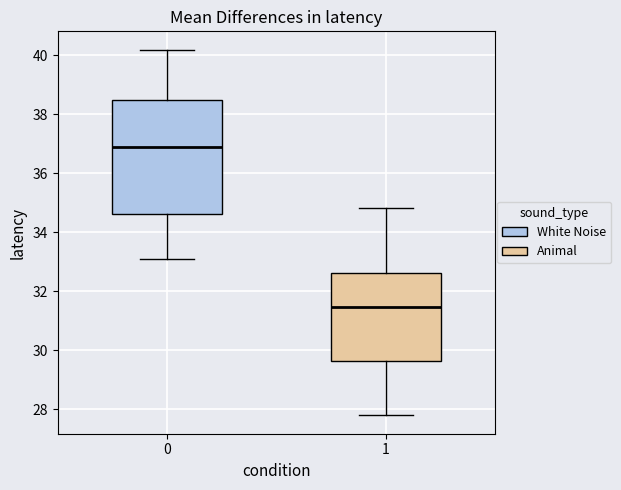

Where is the upper edge of the box at x = 1 on the y-axis? The values are not printed on the chart, so give them approximately, as read against the axis.

32.6